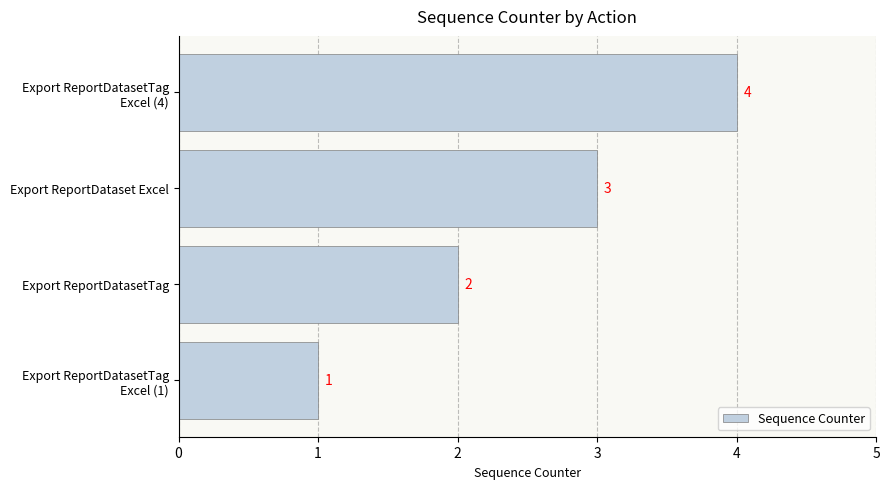

Count the number of categories in the chart.

4